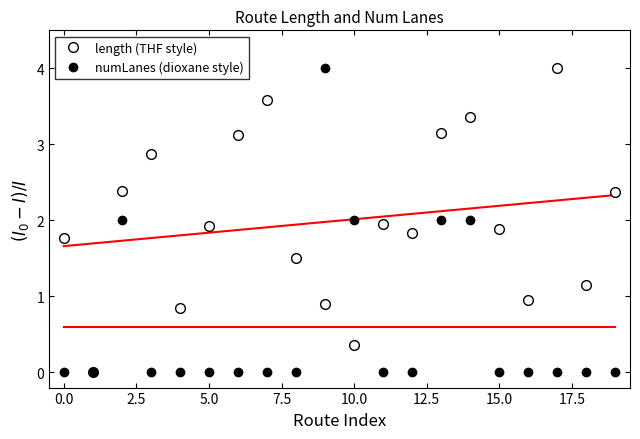

What is the sum of all length (THF style) values?

39.9